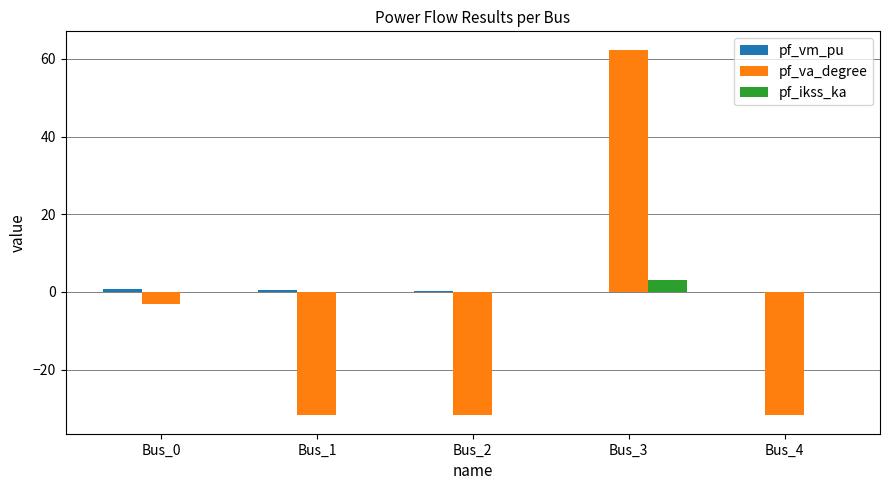

How many groups of bars are there?

5